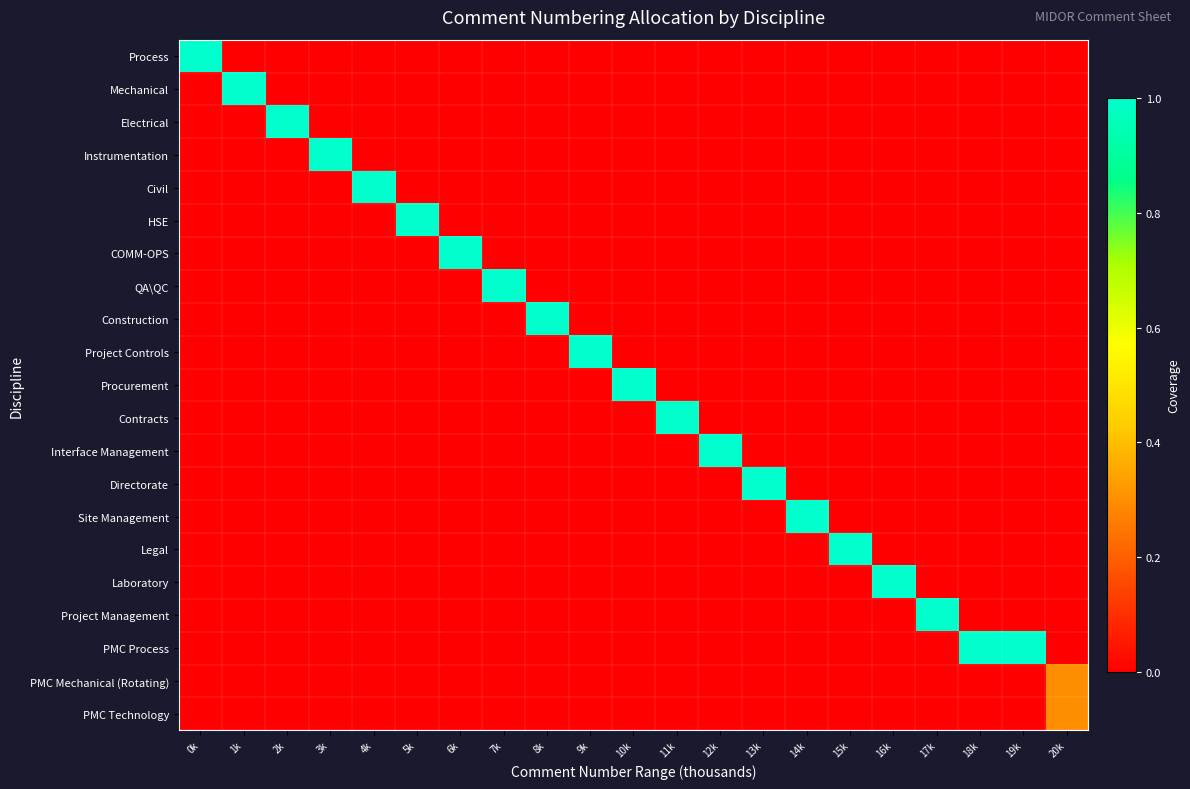

What is the difference between the highest and lowest values at 0k?

1.0